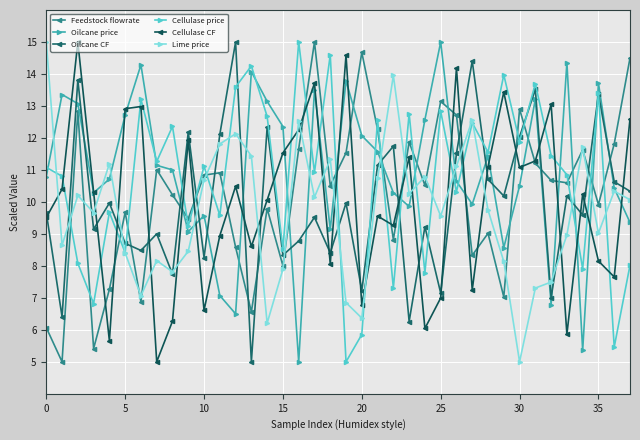

What is the label of the 12th point from the right?

26